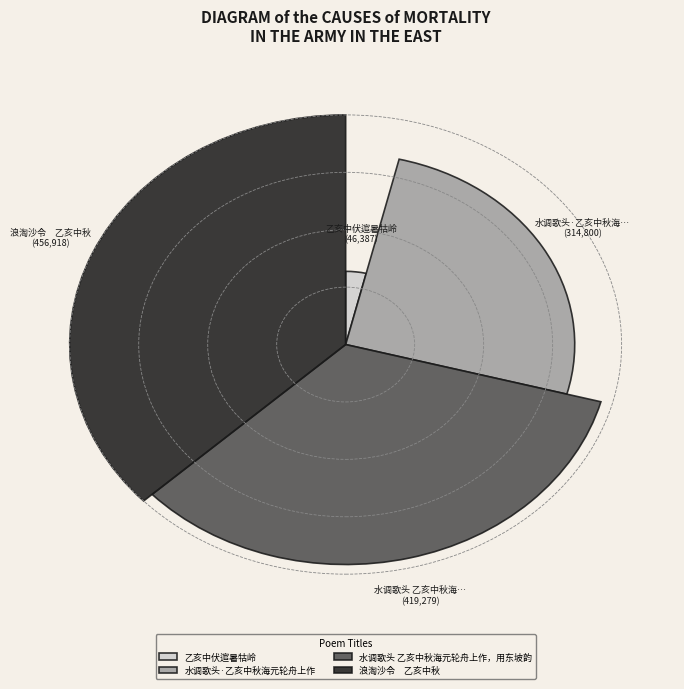

The 水调歌头 乙亥中秋海元轮舟上作，用东坡韵 slice represents 34% of the pie. True or false?

True